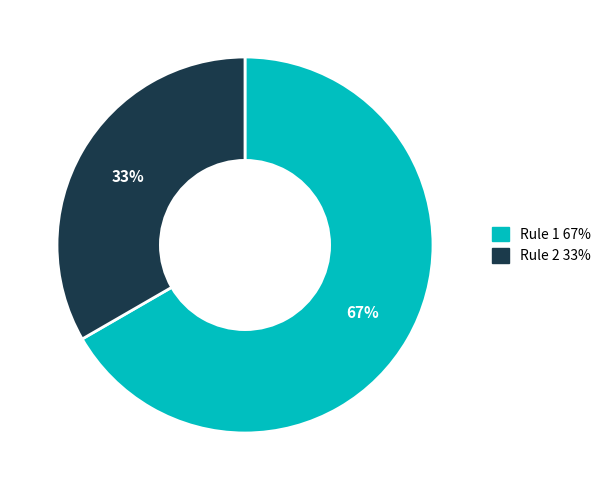

Count the number of slices in the pie.

2